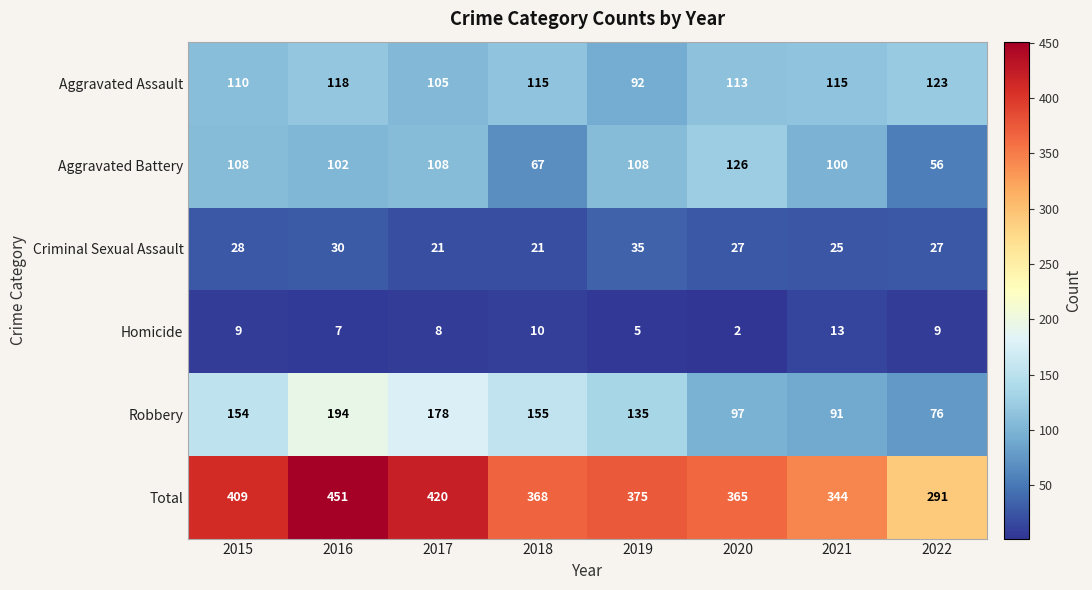

What is the minimum value for Aggravated Battery?

56